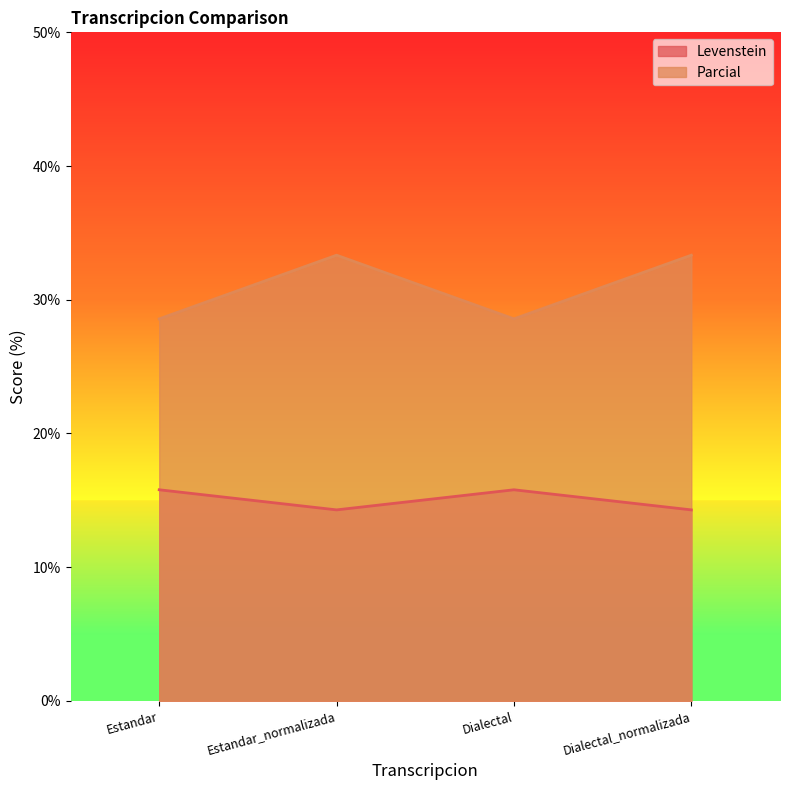

The value of Parcial at Estandar is 38.7. True or false?

False